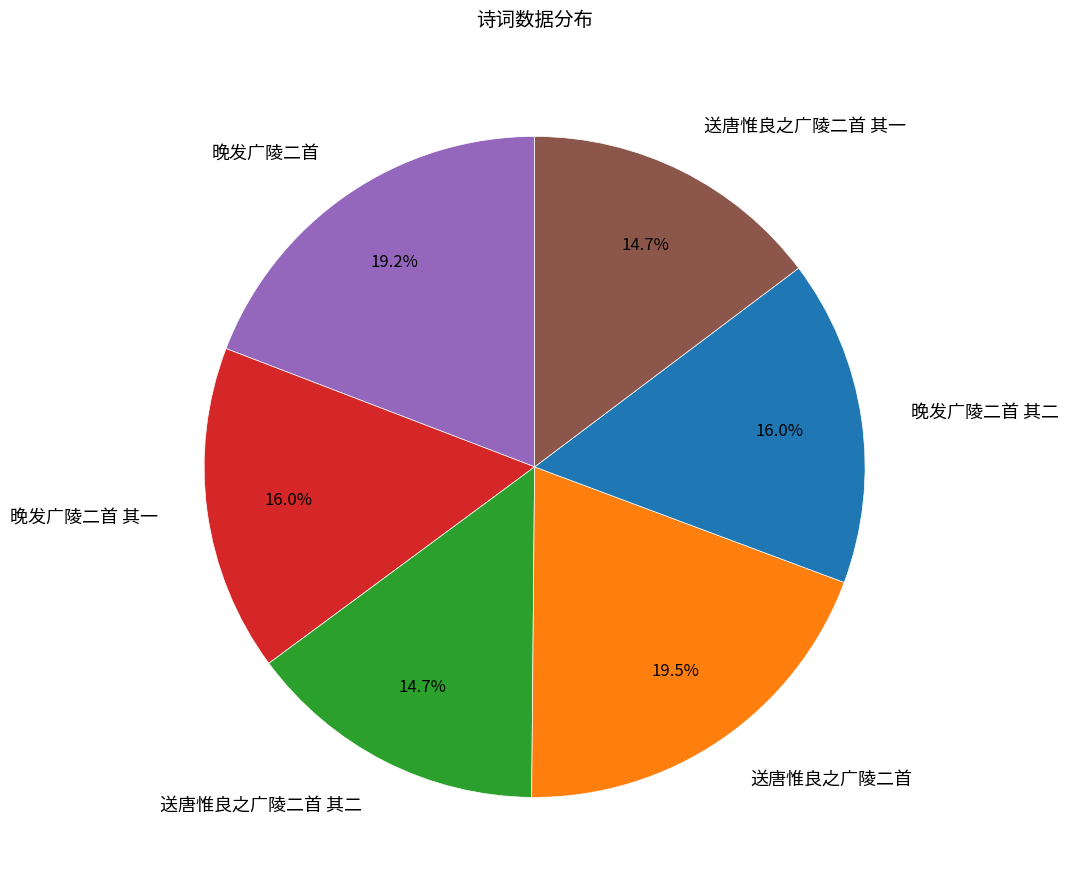

To the nearest percent, what is the average slice percentage?

17%